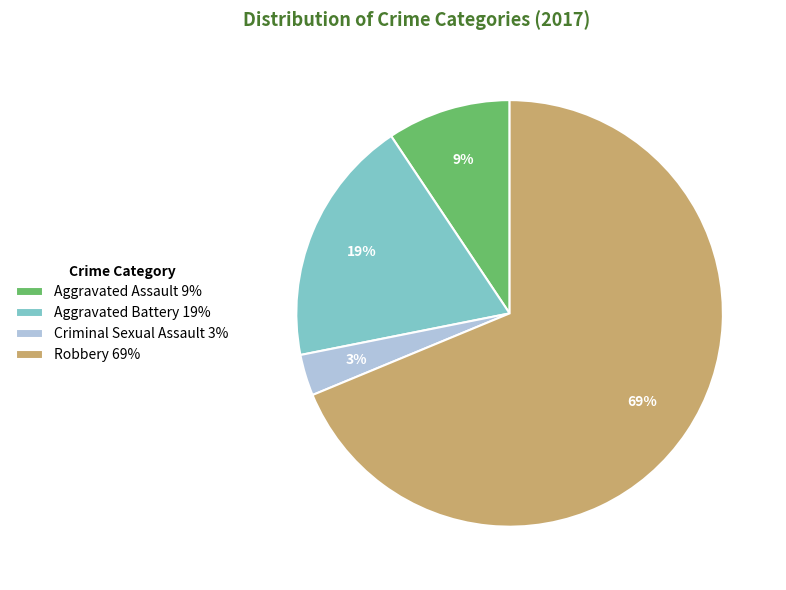

Does Aggravated Assault account for over 50% of the chart?

No